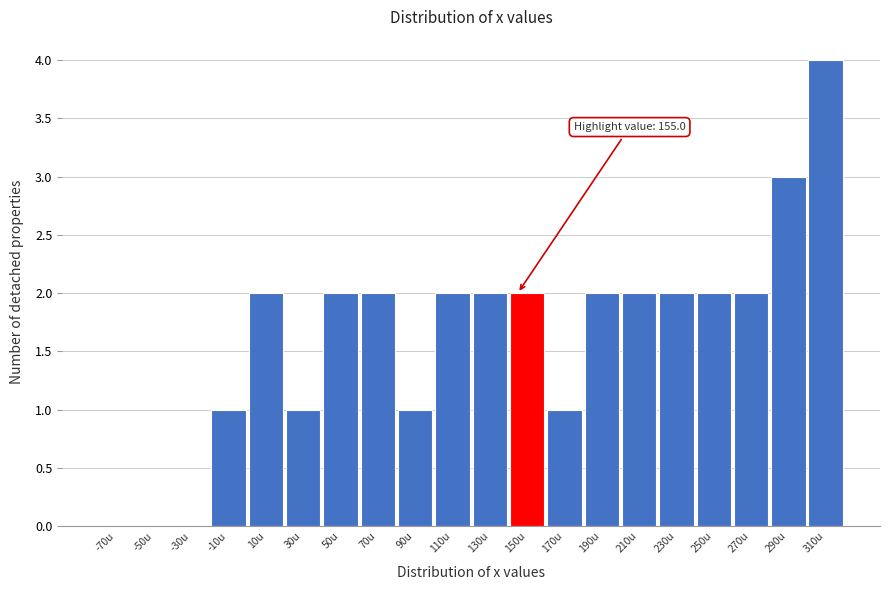

Reading left to right, list all the values displayed in this chart.

-70u=0	-50u=0	-30u=0	-10u=1	10u=2	30u=1	50u=2	70u=2	90u=1	110u=2	130u=2	150u=2	170u=1	190u=2	210u=2	230u=2	250u=2	270u=2	290u=3	310u=4